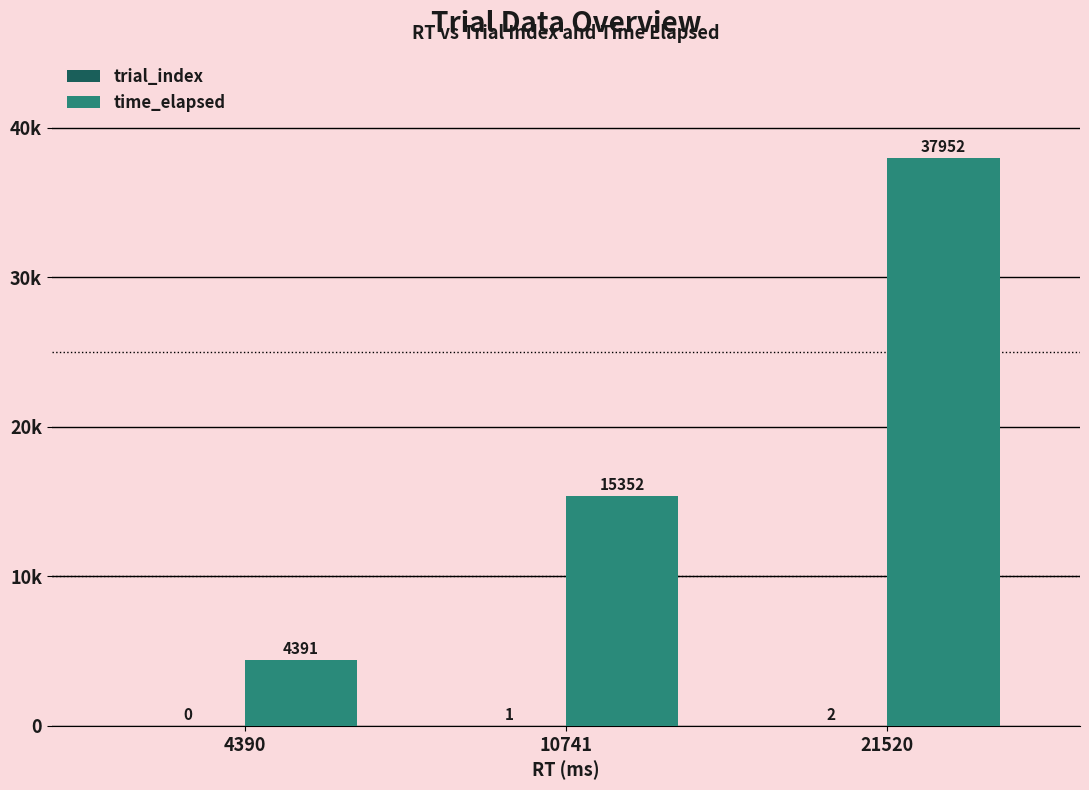

Does the chart contain stacked bars?

No